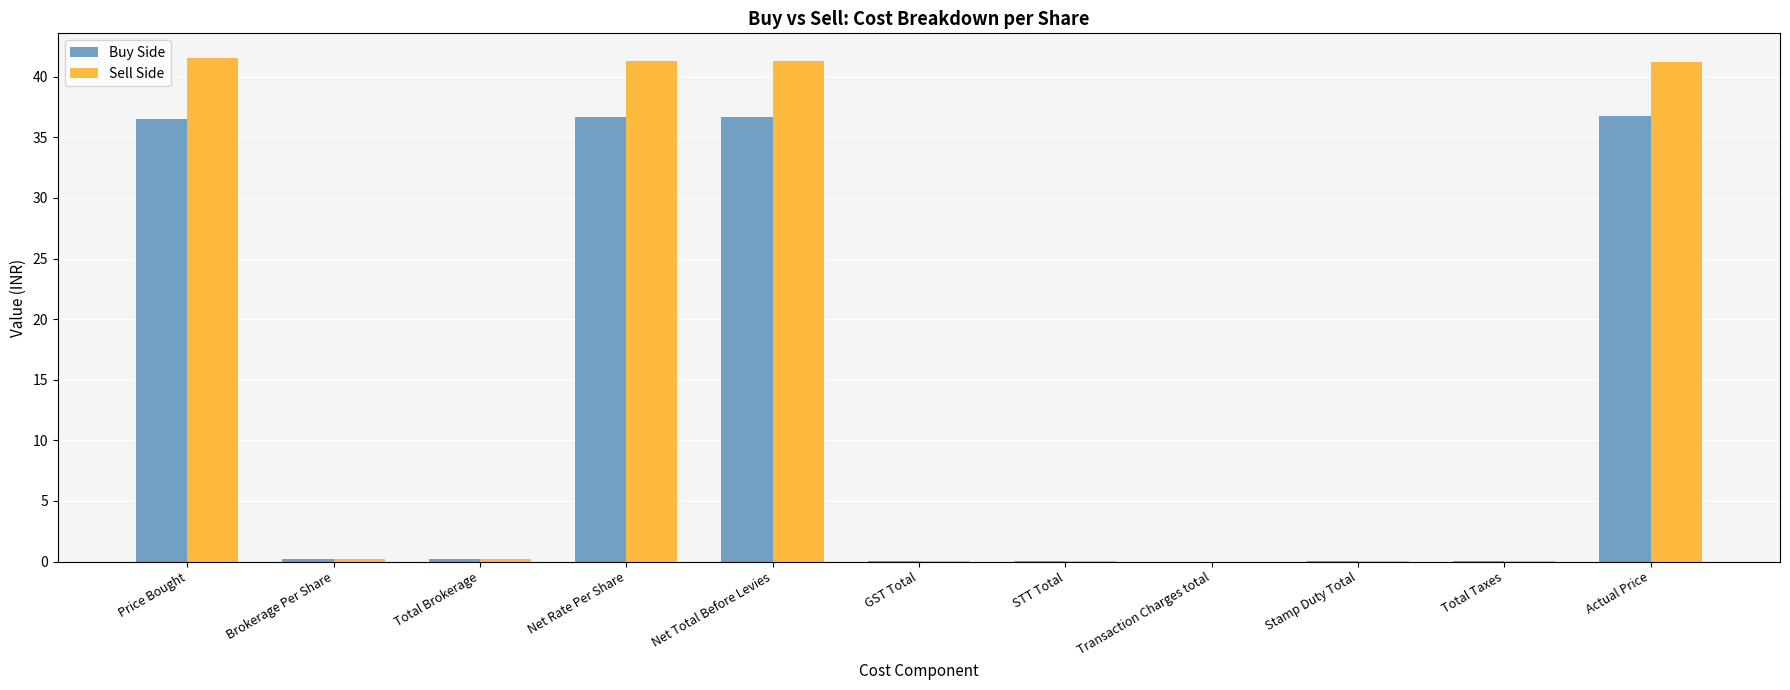

True or false: Sell Side has a value of 41.2 at Actual Price.

True